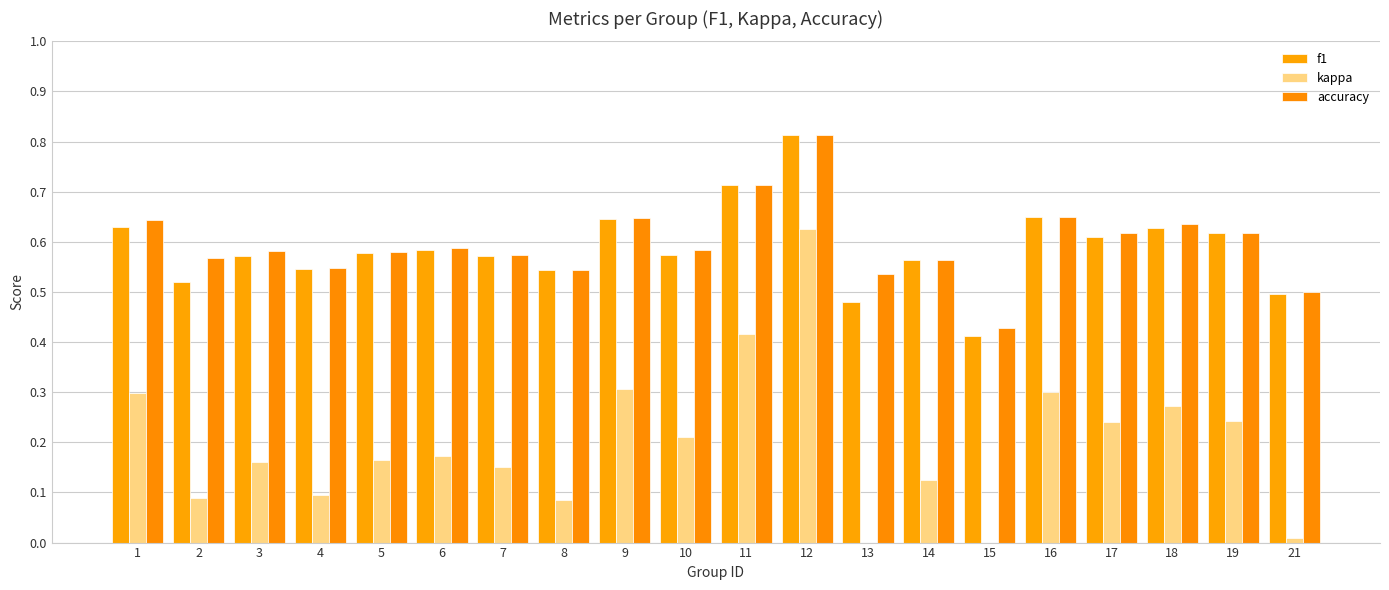

What is the minimum value for kappa?

-0.2